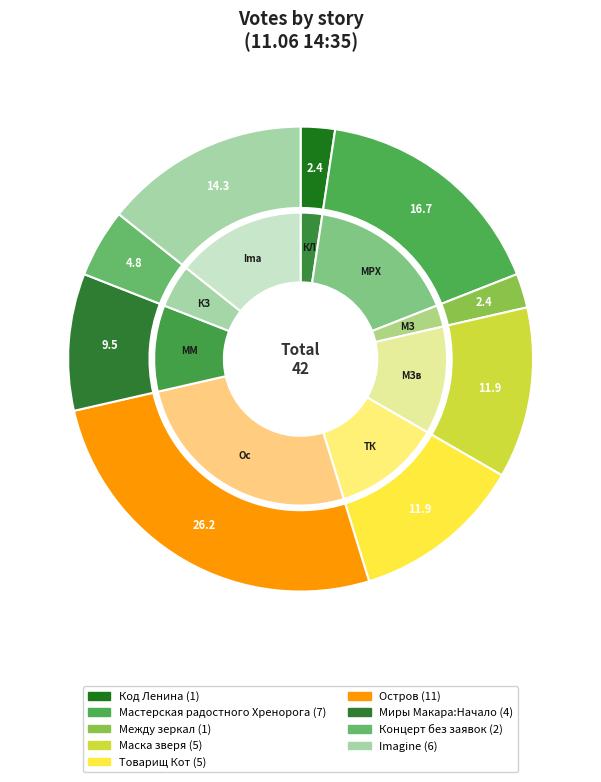

Is it true that Маска зверя is 1% of the pie?

False